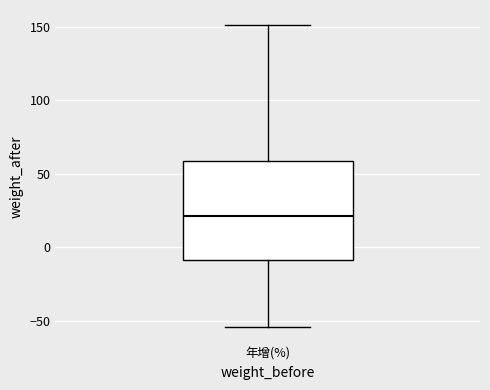

Where is the lower edge of the box for 年增(%) on the y-axis? The values are not printed on the chart, so give them approximately, as read against the axis.

-10